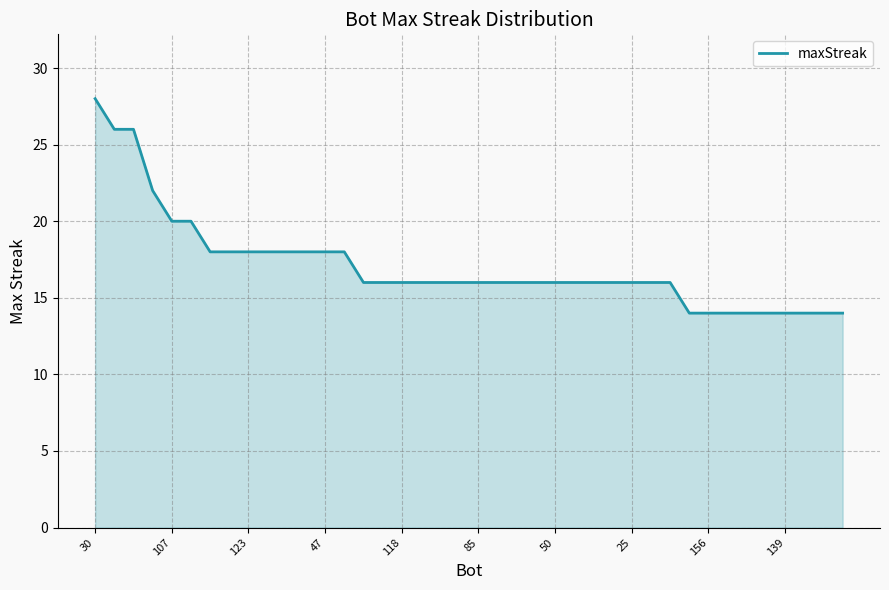

What is the smallest value displayed?

14